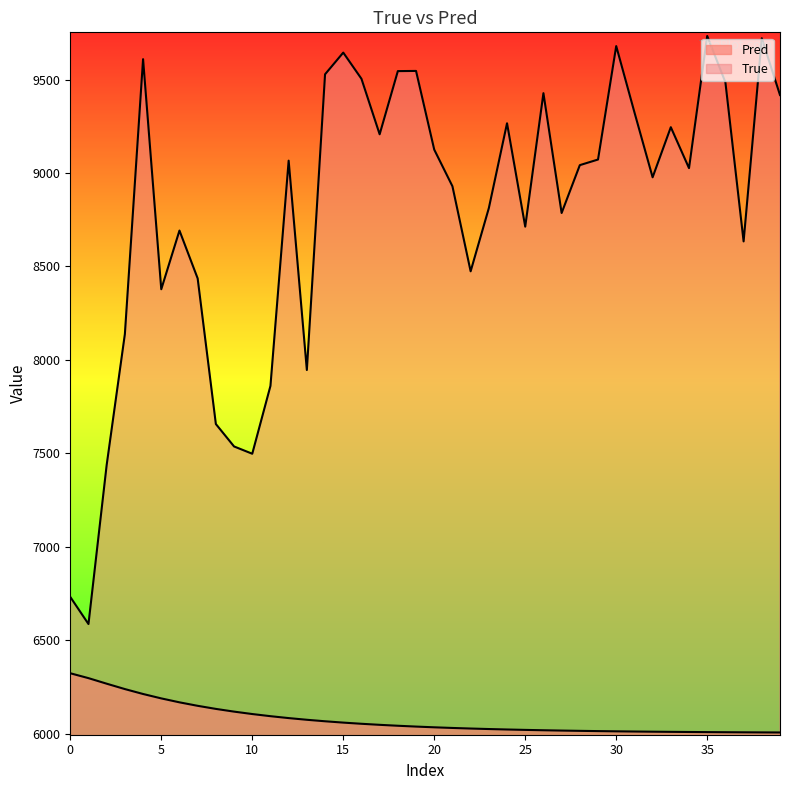

Read the Pred value at 10.

6105.5